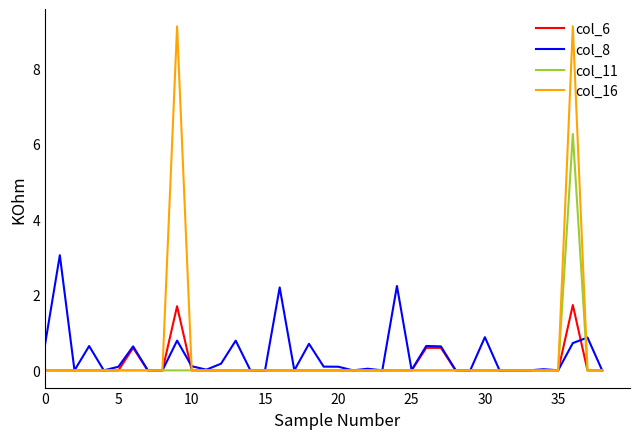

Which series has the largest range (max minus min)?

col_16